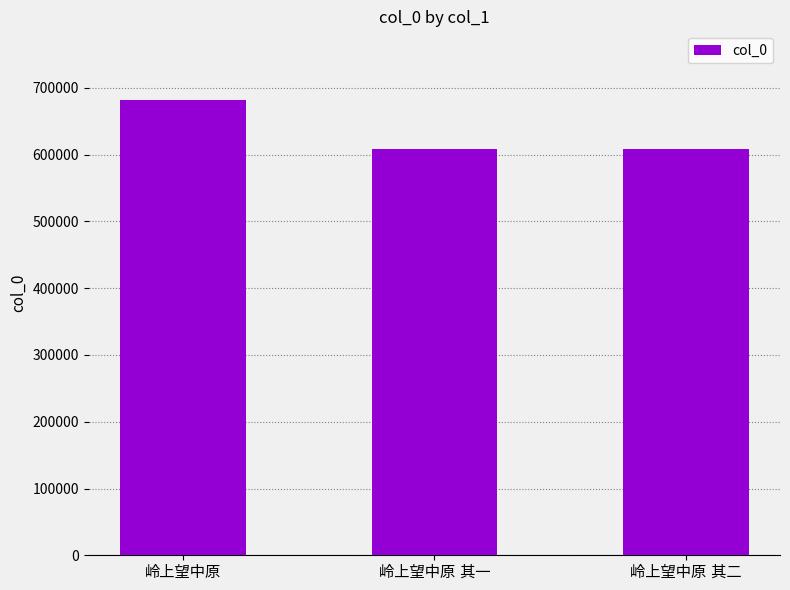

What is the minimum value shown in the chart?

608438